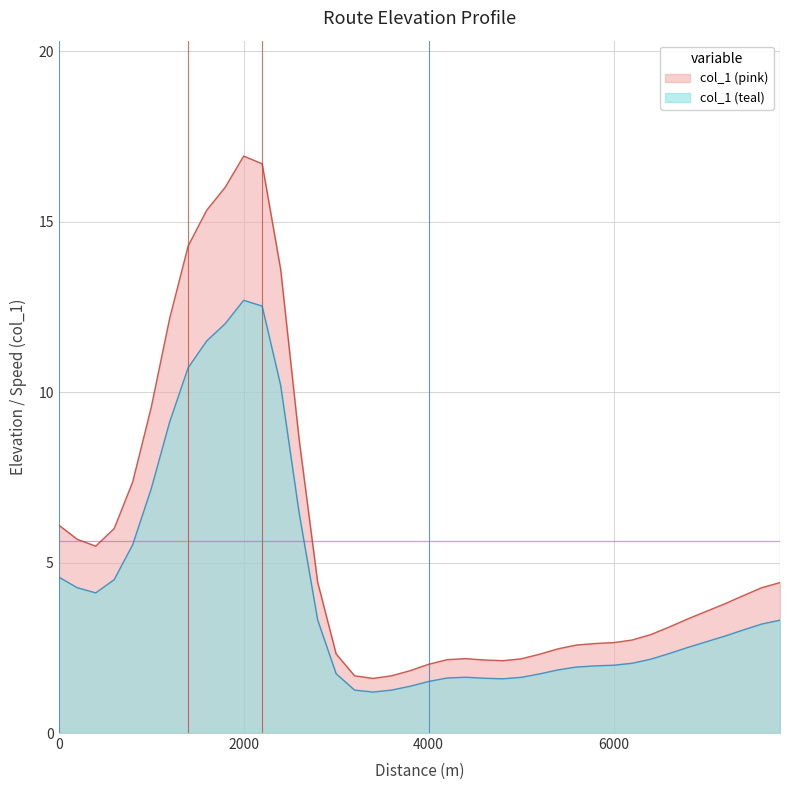

Which has a higher value, 21 or 37?

37